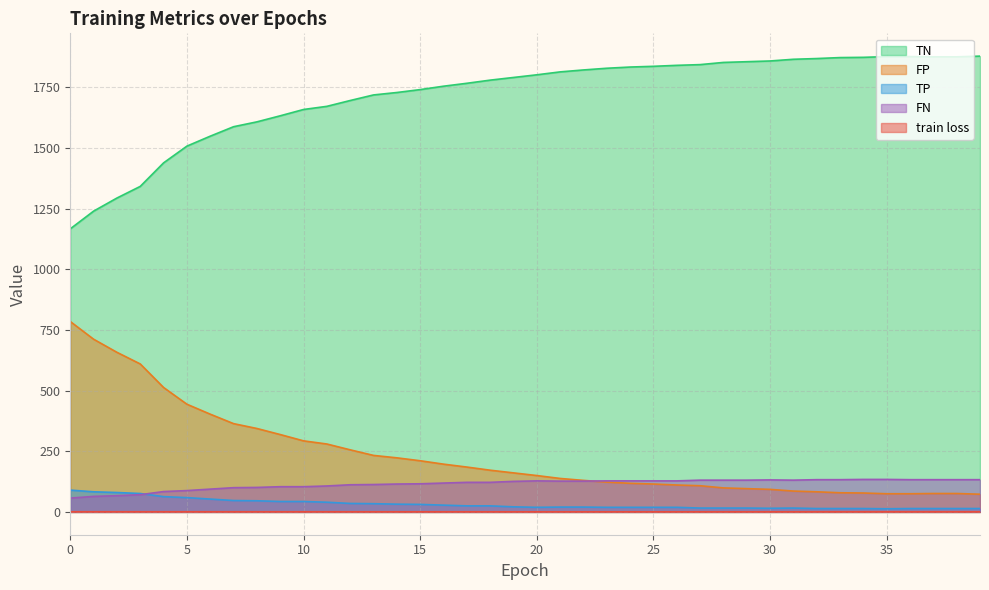

True or false: TN has a value of 1755.0 at 16.

True